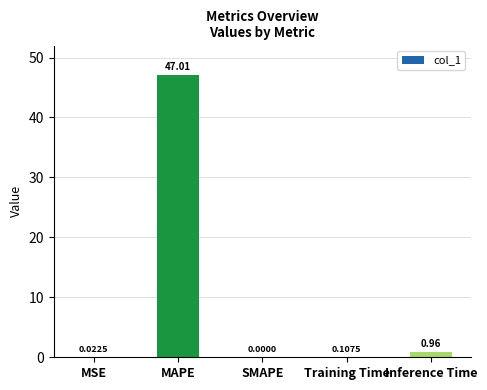

Which category has the highest value across all series?

MAPE